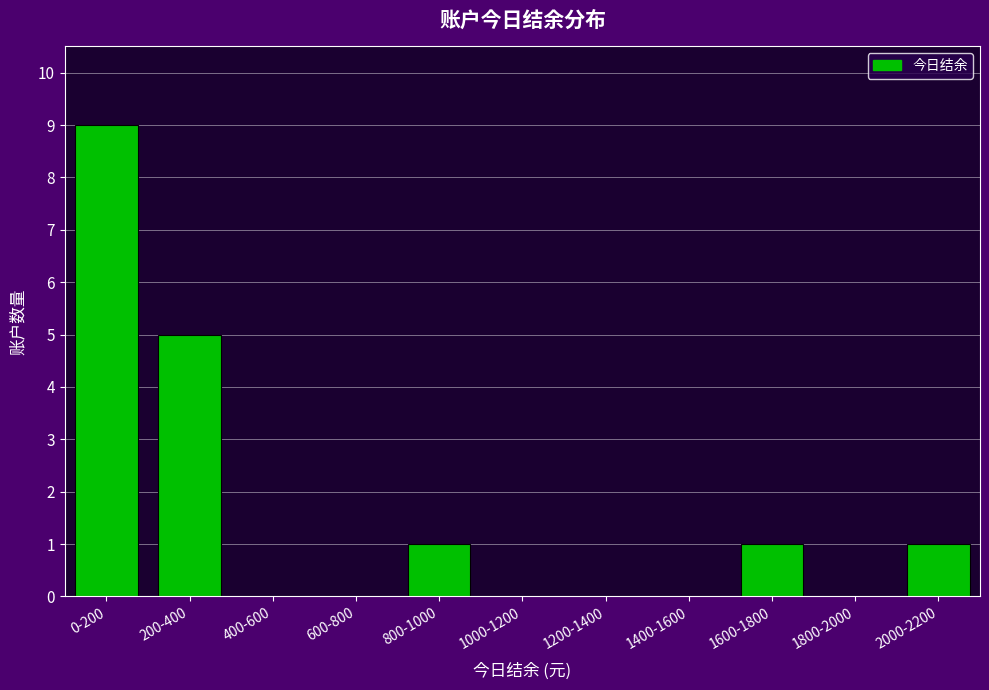

Reading right to left, transcribe all the data shown in this chart.

2000-2200=1	1800-2000=0	1600-1800=1	1400-1600=0	1200-1400=0	1000-1200=0	800-1000=1	600-800=0	400-600=0	200-400=5	0-200=9